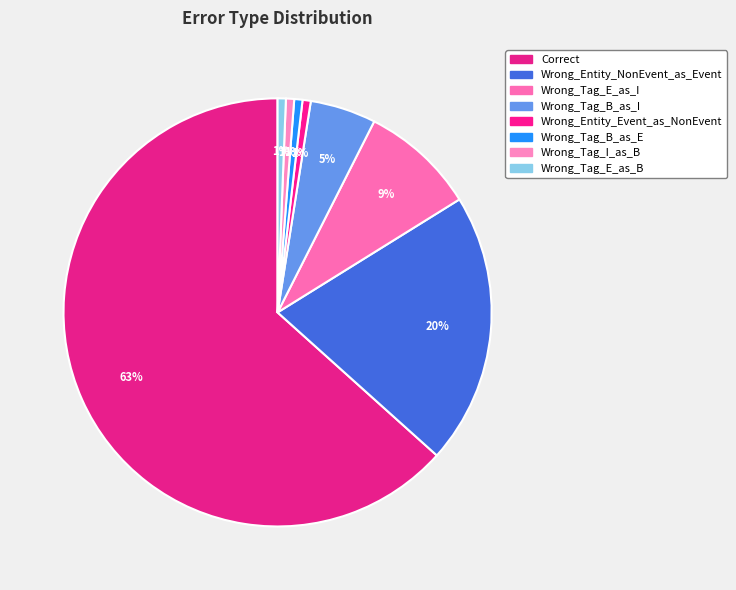

Which slice is the largest?

Correct